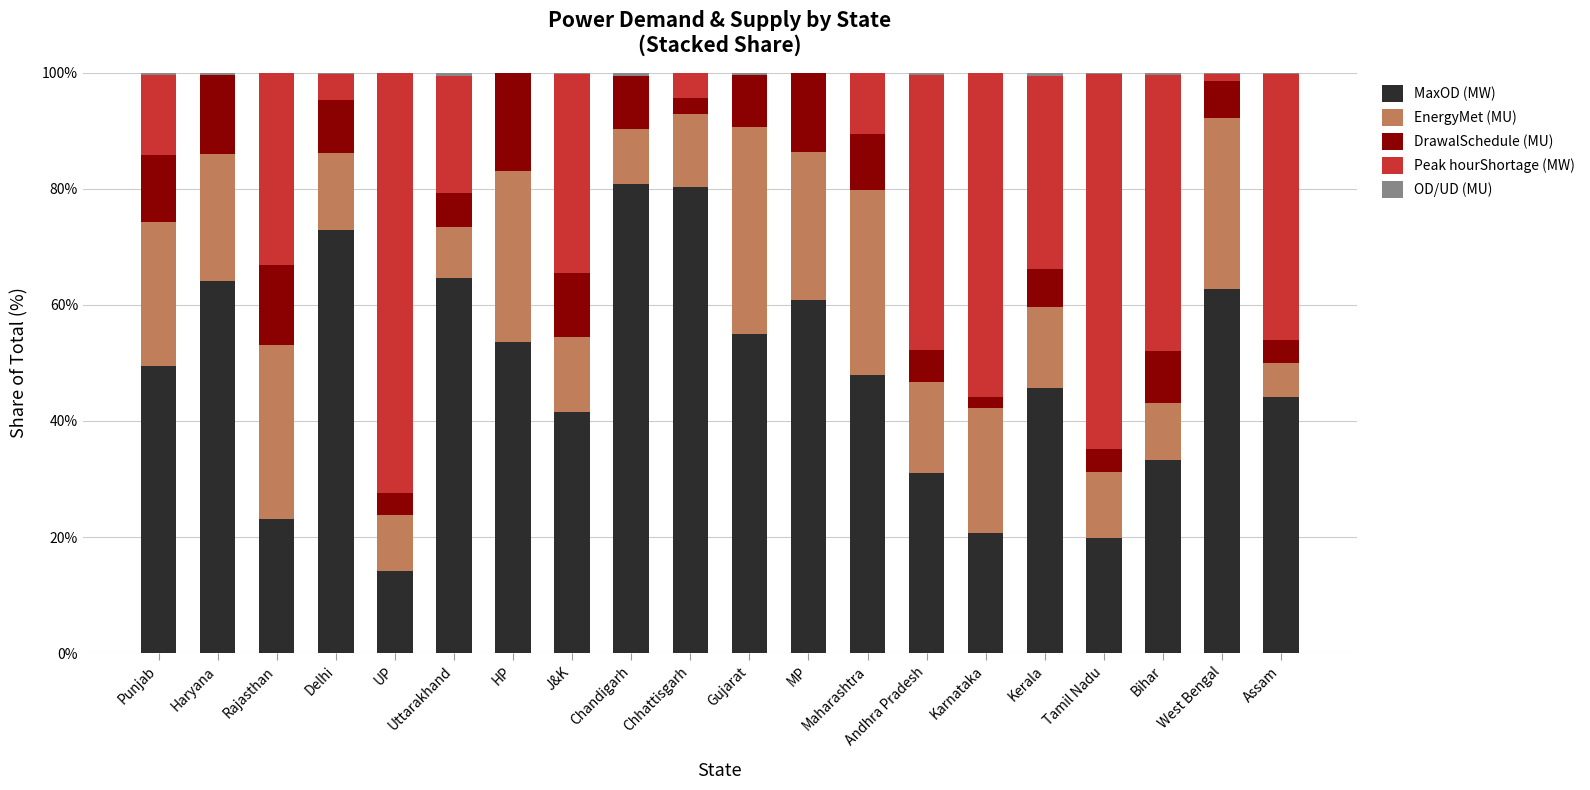

Are the bars grouped side by side (vs. stacked)?

No